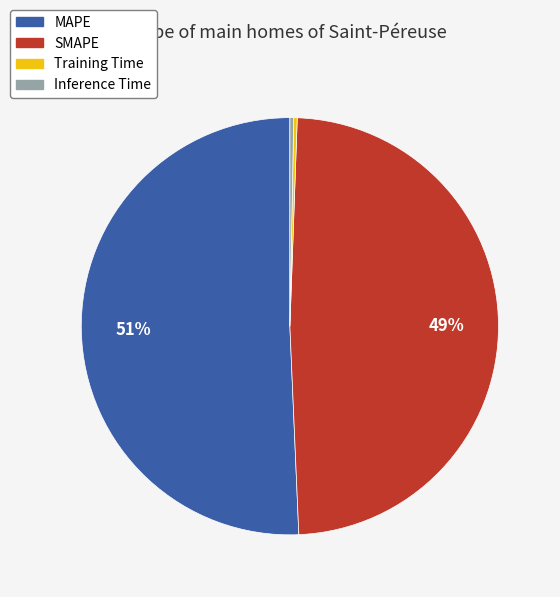

Is there a majority slice in this chart?

Yes